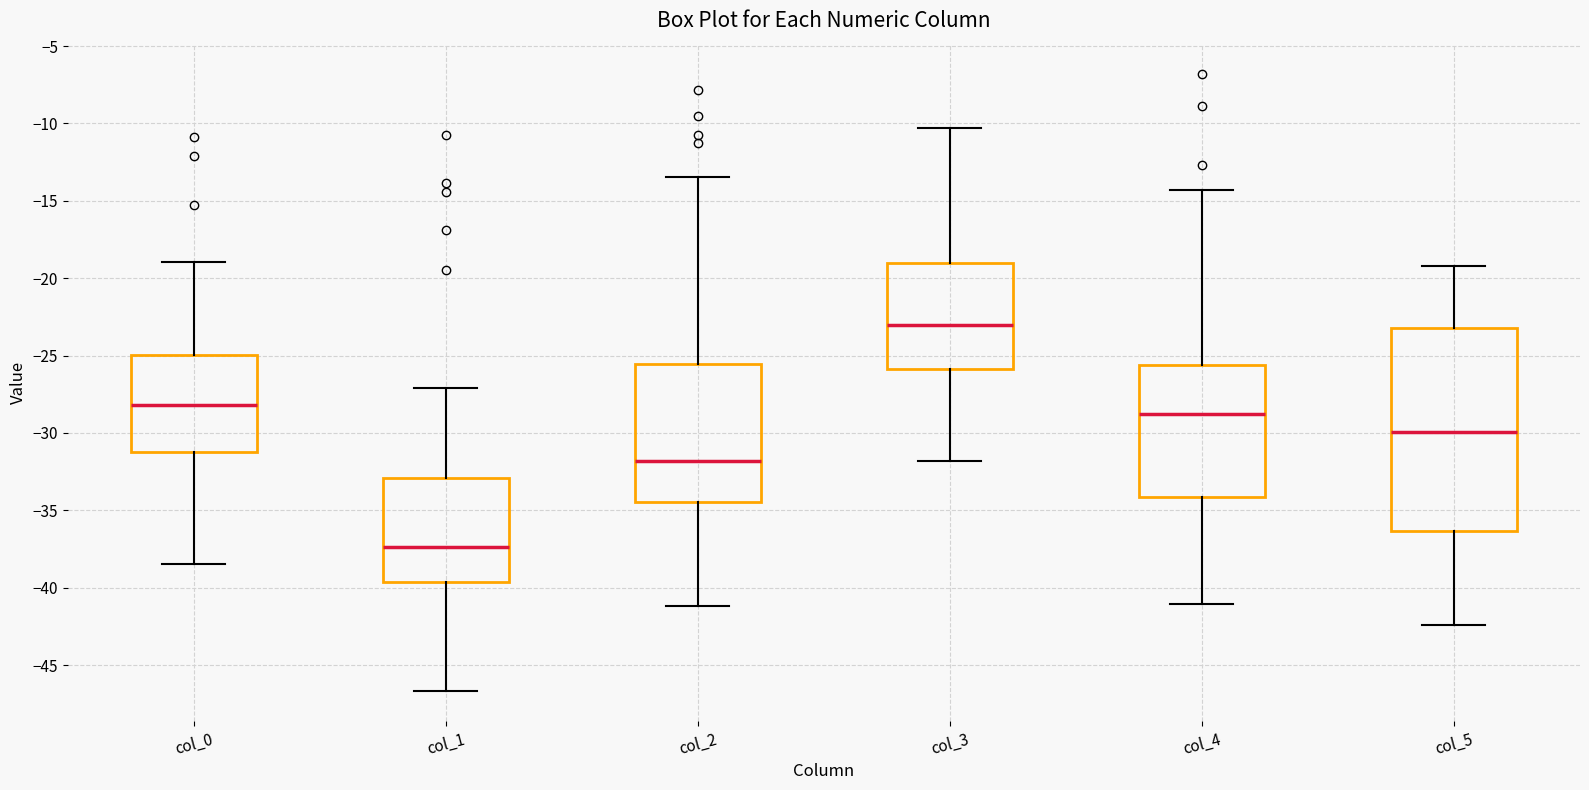

Which box's median line is the lowest?

col_1